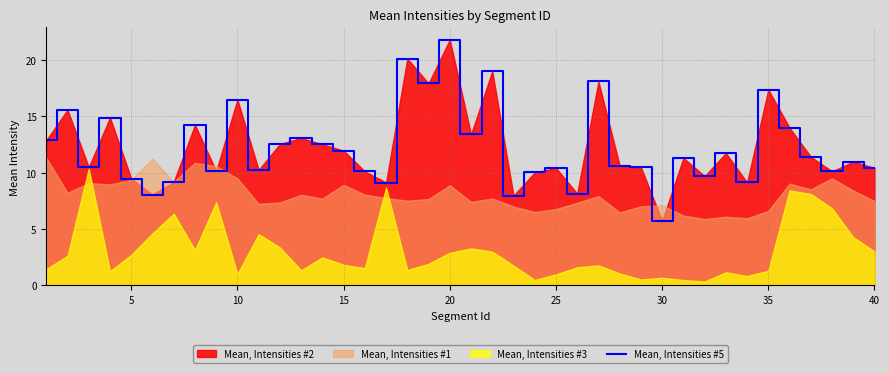

What is the highest value of the Mean, Intensities #5 series?

21.8